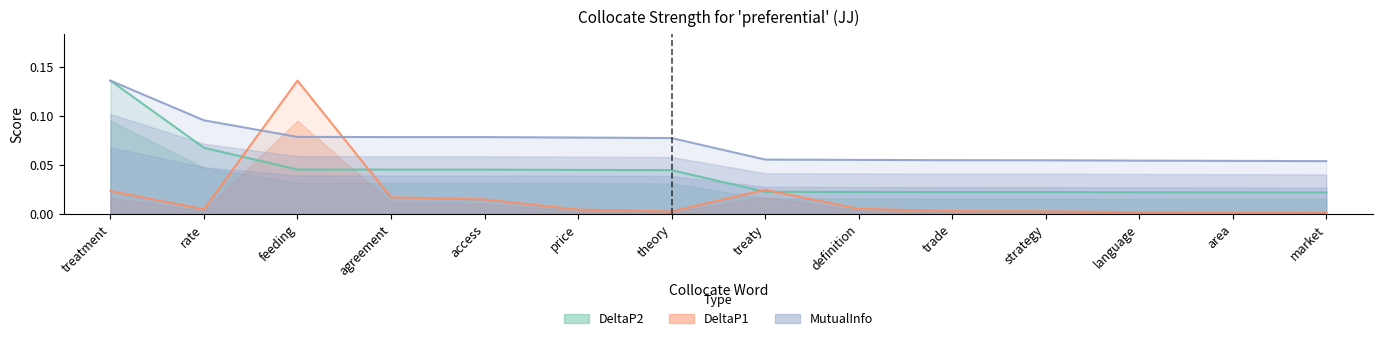

What is the lowest value of the MutualInfo series?

0.1